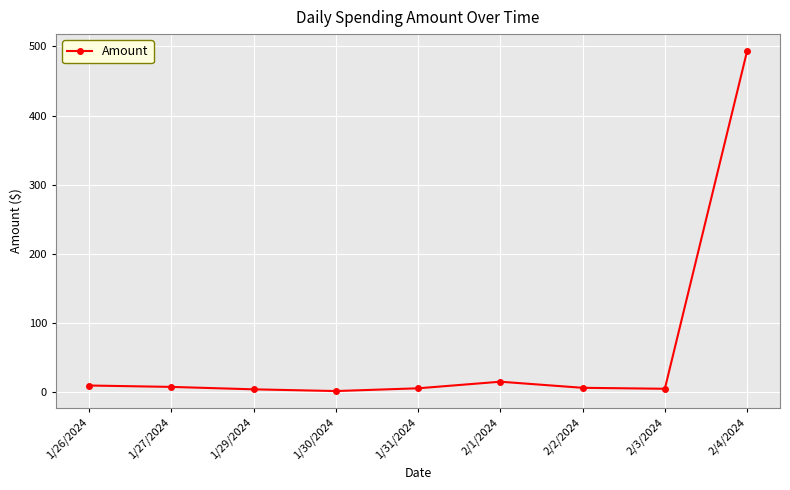

What is the sum of the values at 1/27/2024 and 1/26/2024?

18.0